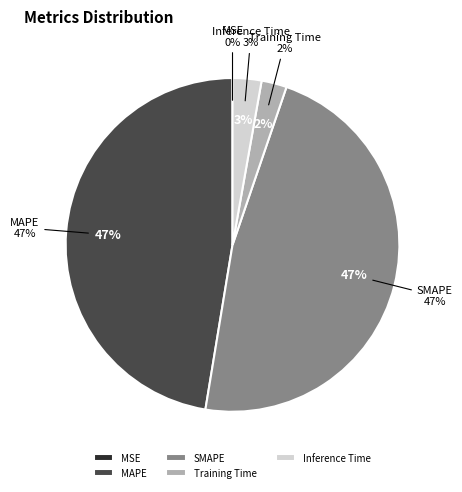

To the nearest percent, what is the combined percentage of Inference Time and Training Time?

5%